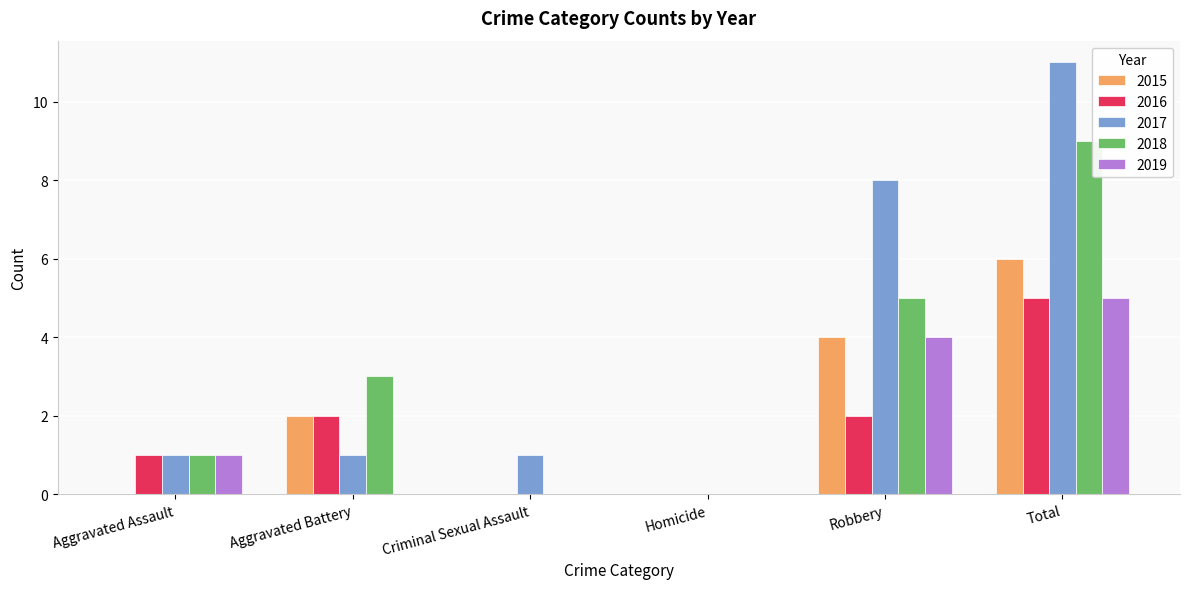

What is the total value across all series at Aggravated Battery?

8